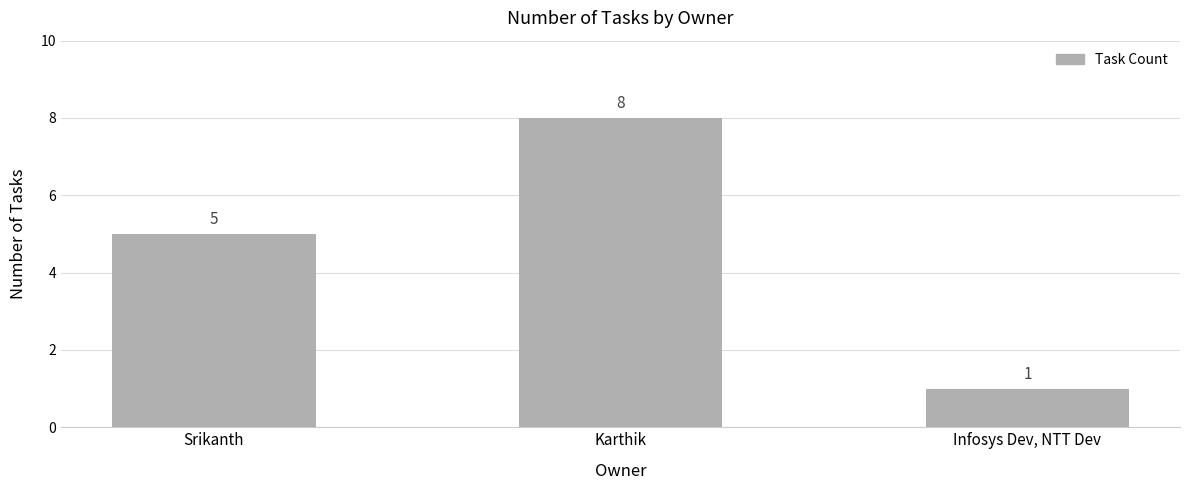

What is the sum of the values at Infosys Dev, NTT Dev and Srikanth?

6